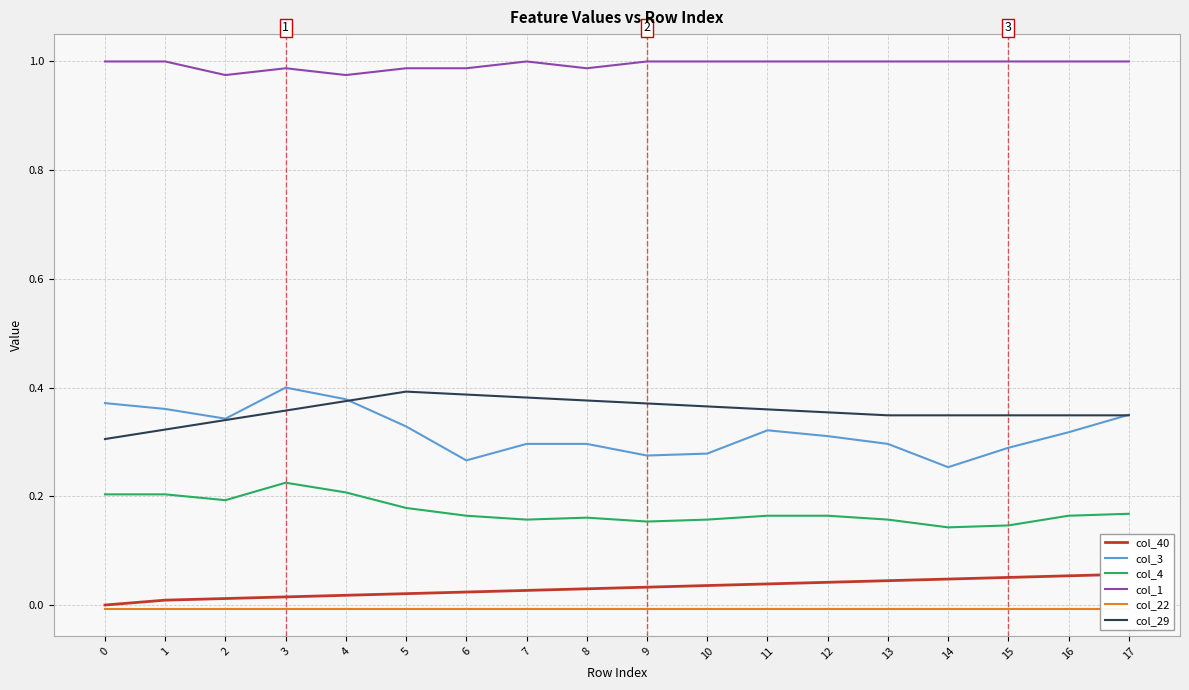

What is the lowest value of the col_29 series?

0.3